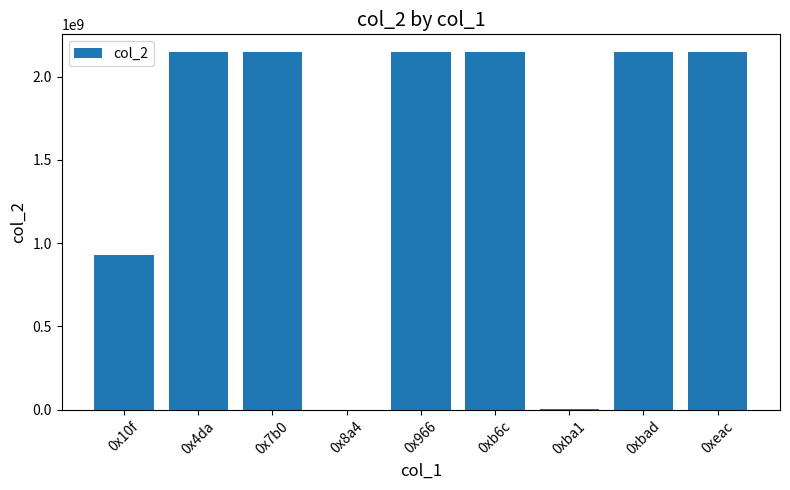

What is the maximum value shown in the chart?

2147483647